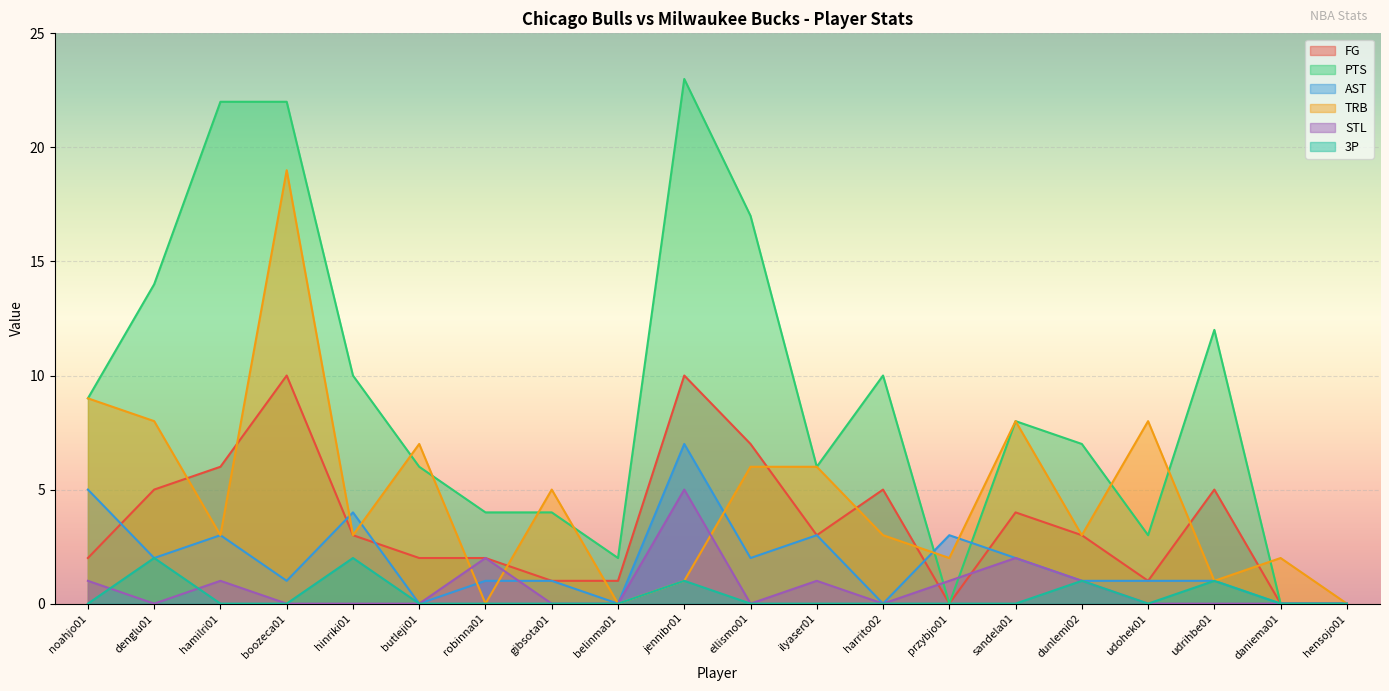

How many interior local peaks does the STL series have?

5